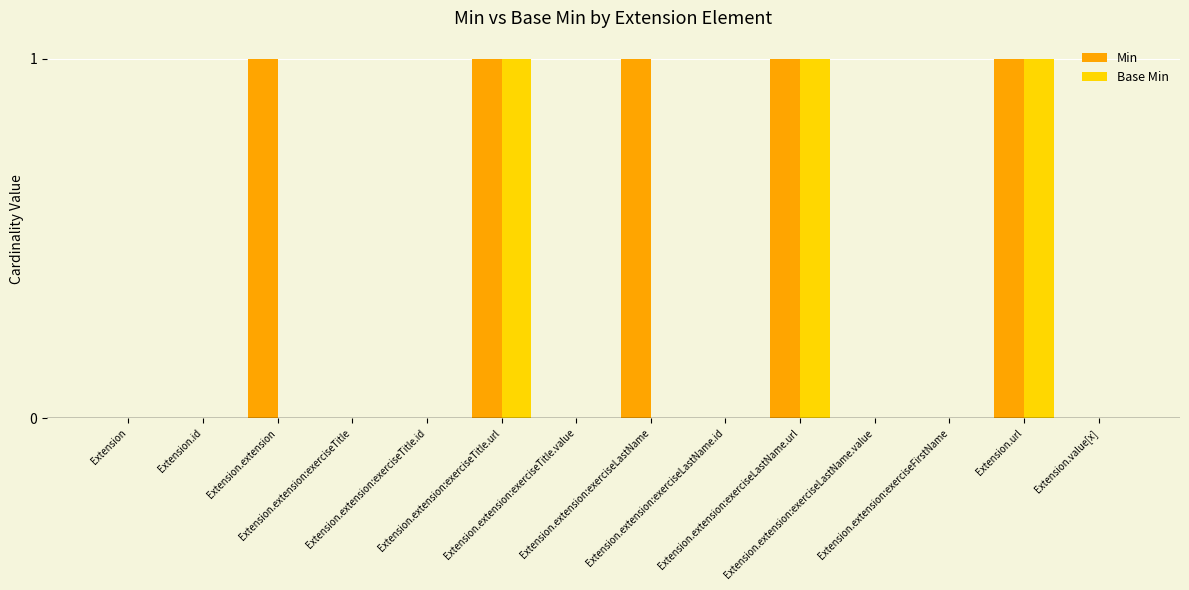

The Base Min series shows 0 at Extension.extension:exerciseLastName.id. True or false?

True